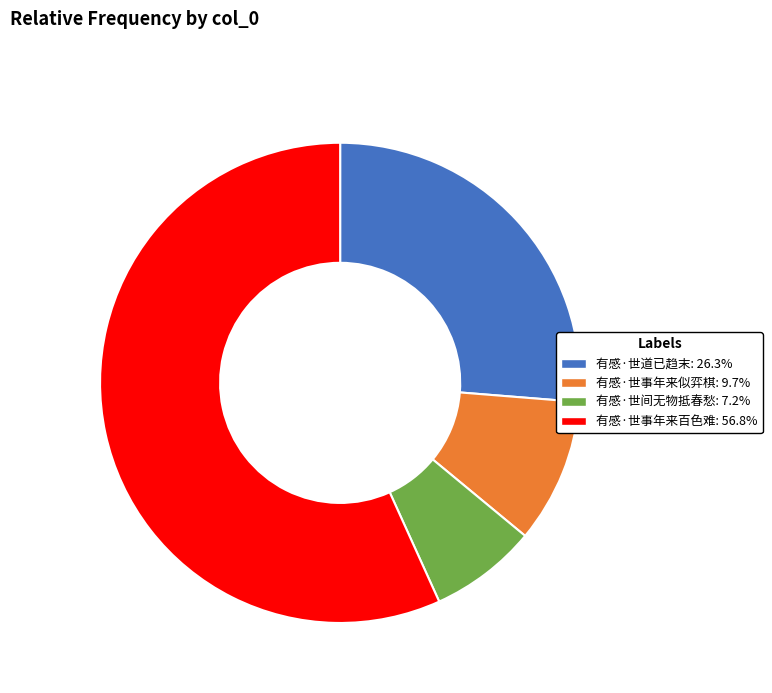

Rank the categories by value from lowest to highest.

有感·世间无物抵春愁, 有感·世事年来似弈棋, 有感·世道已趋末, 有感·世事年来百色难